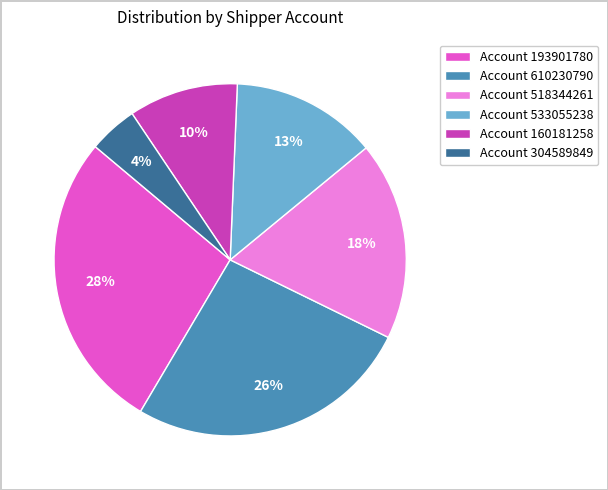

What is the ratio of the value at Account 610230790 to the value at Account 518344261?

1.4